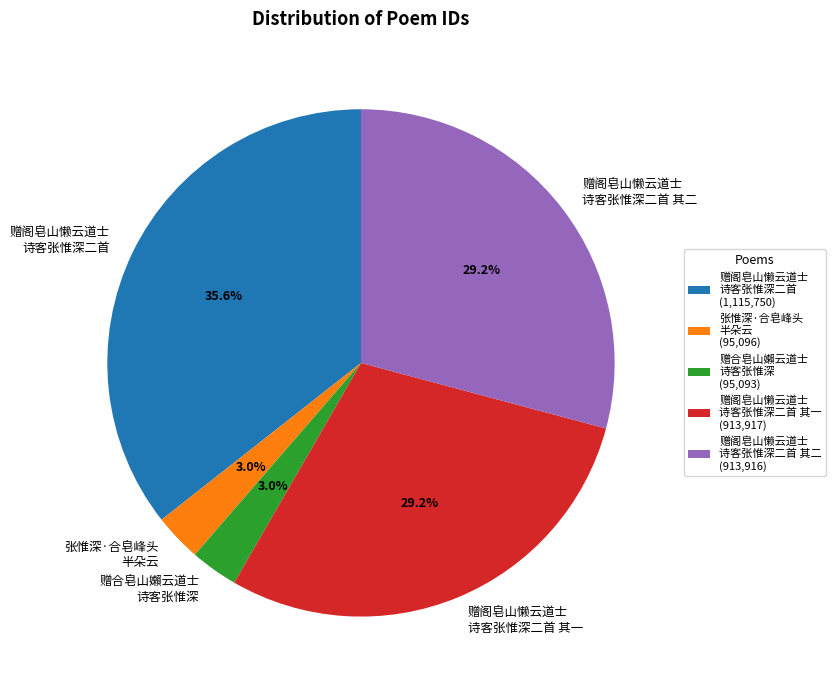

Between 赠阁皂山懒云道士 诗客张惟深二首 and 赠合皂山嬾云道士 诗客张惟深, which is larger?

赠阁皂山懒云道士 诗客张惟深二首